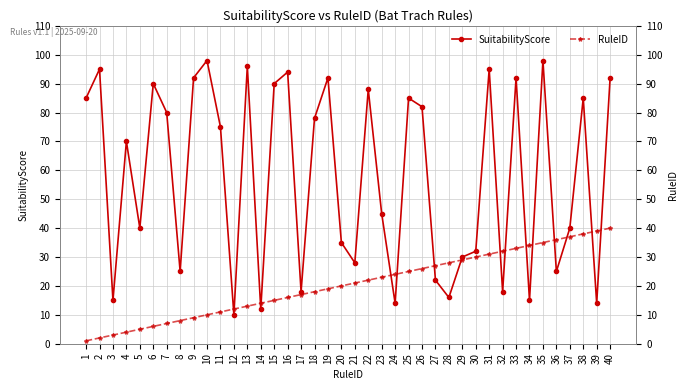

Is the value of RuleID at 18 greater than the value of SuitabilityScore at 9?

No